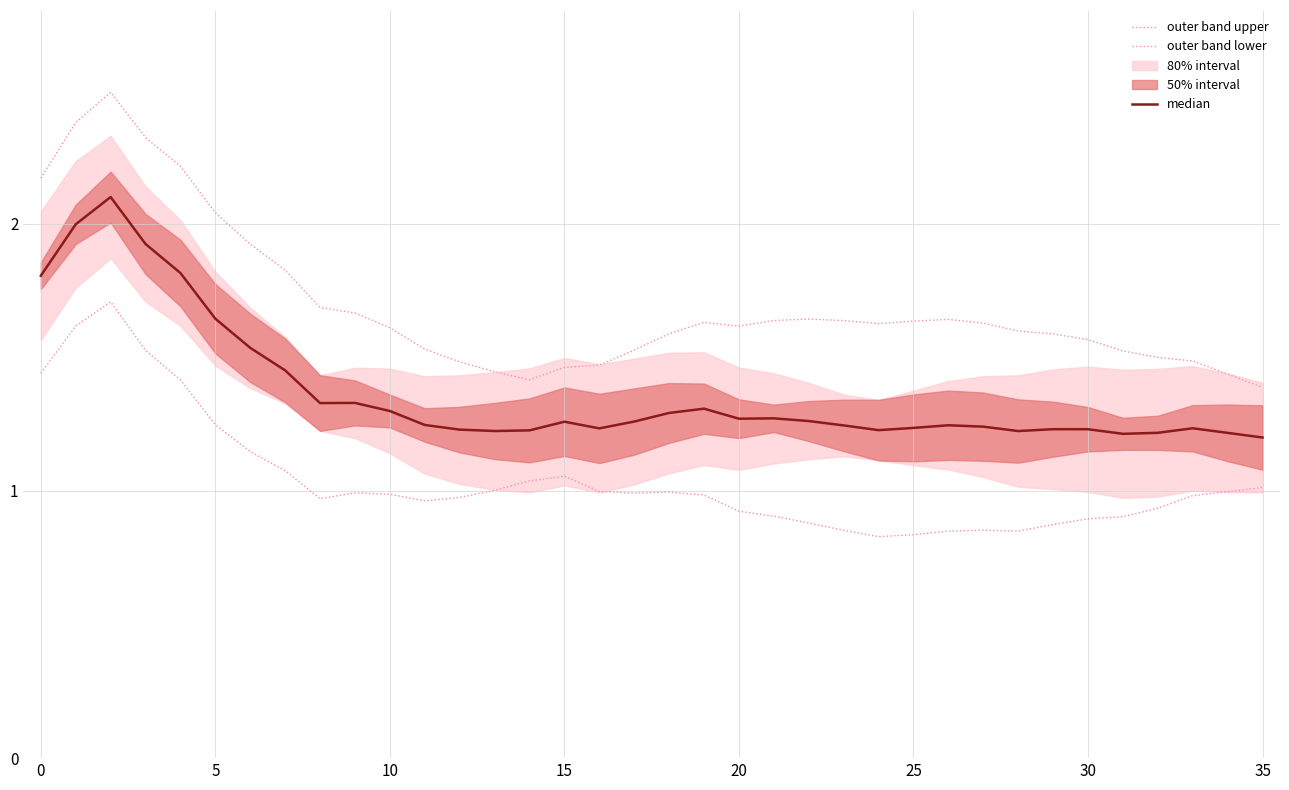

True or false: outer band upper and median cross at least once.

False